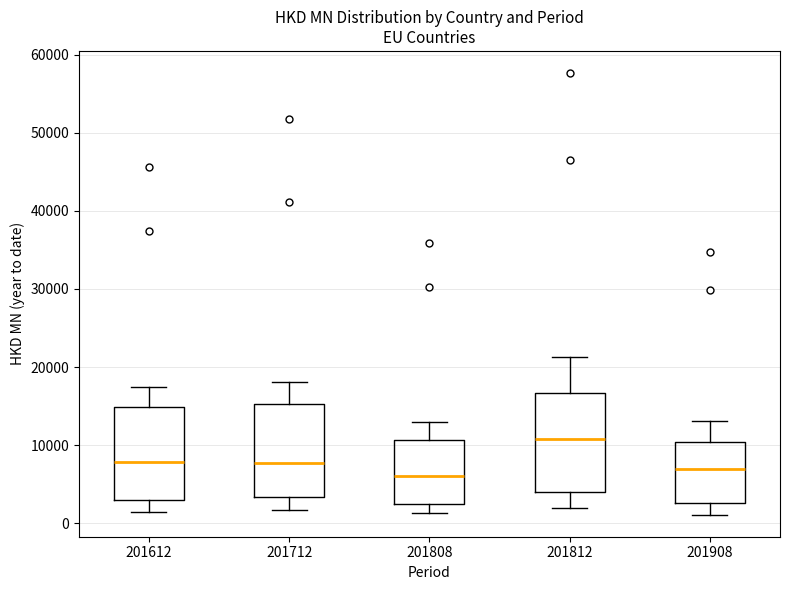

Reading left to right, read every box against the y-axis: the position of its median line, the range the box covers, and the ends of its whiskers. The values are not printed on the chart, so give them approximately, as read against the axis.

201612: median 8000, box 3000 to 15000, whiskers 2000 to 17000
201712: median 8000, box 3000 to 15000, whiskers 2000 to 18000
201808: median 6000, box 2000 to 11000, whiskers 1000 to 13000
201812: median 11000, box 4000 to 17000, whiskers 2000 to 21000
201908: median 7000, box 3000 to 10000, whiskers 1000 to 13000